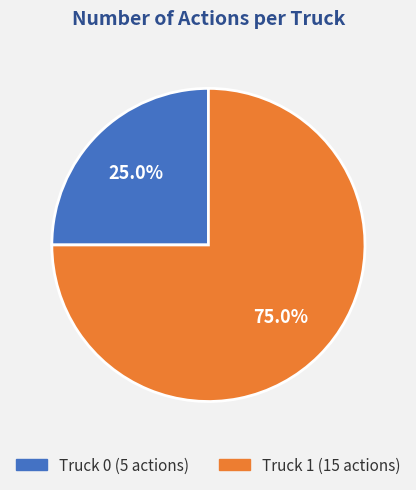

To the nearest percent, what portion does Truck 1 represent?

75%